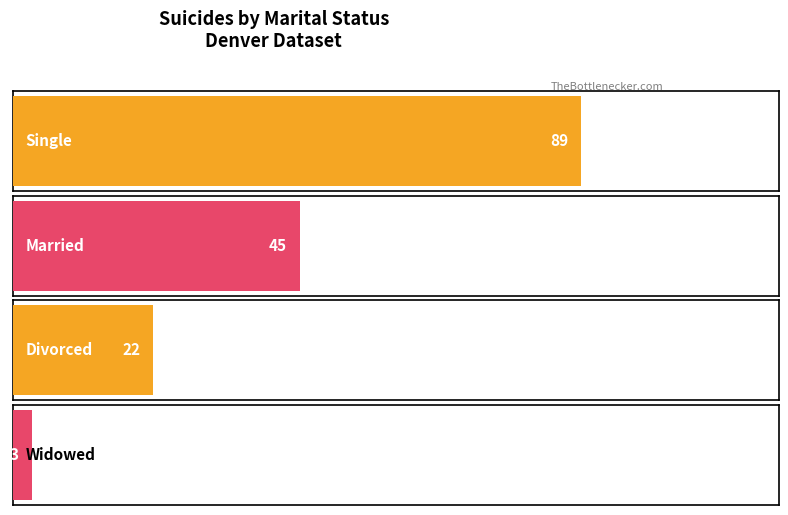

Reading right to left, extract all data points from this chart.

3	22	45	89